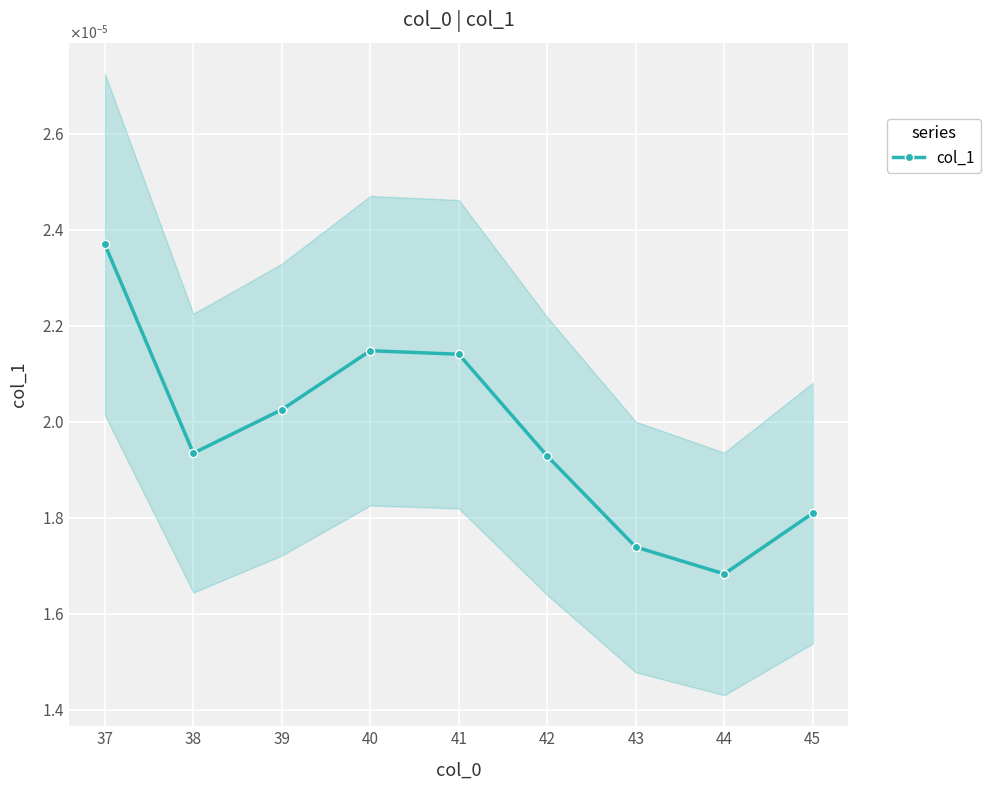

True or false: there are more than 2 points higher than both neighbors.

False